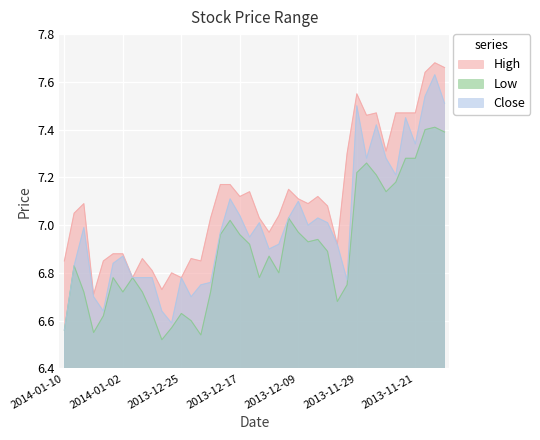

True or false: Low and Close cross at least once.

False